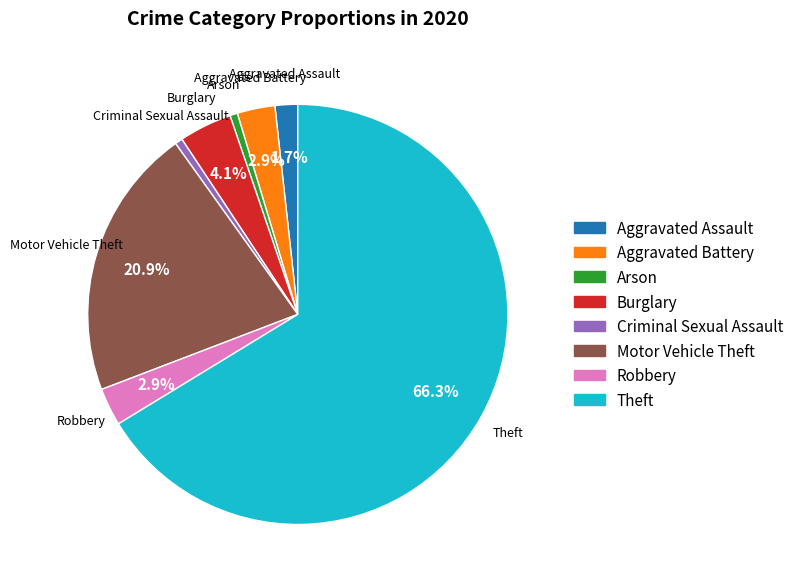

The Robbery slice represents 3% of the pie. True or false?

True